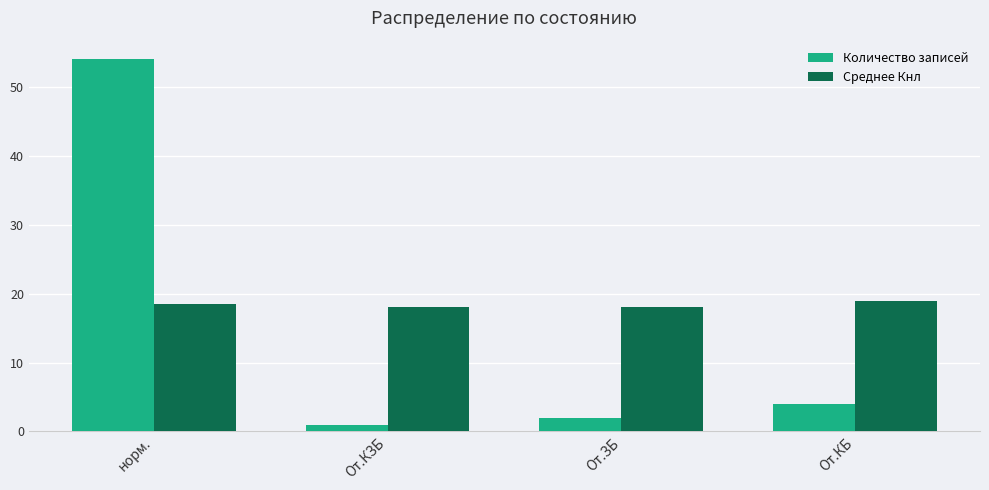

At which category does the chart reach its peak across all series?

норм.